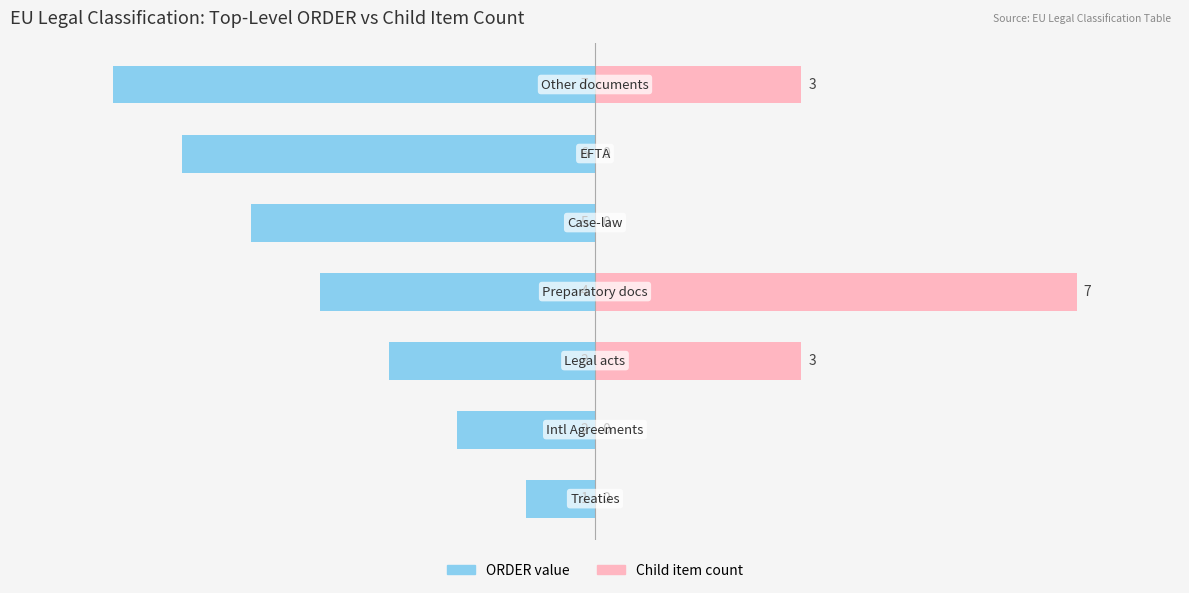

What is the greatest value displayed?

7